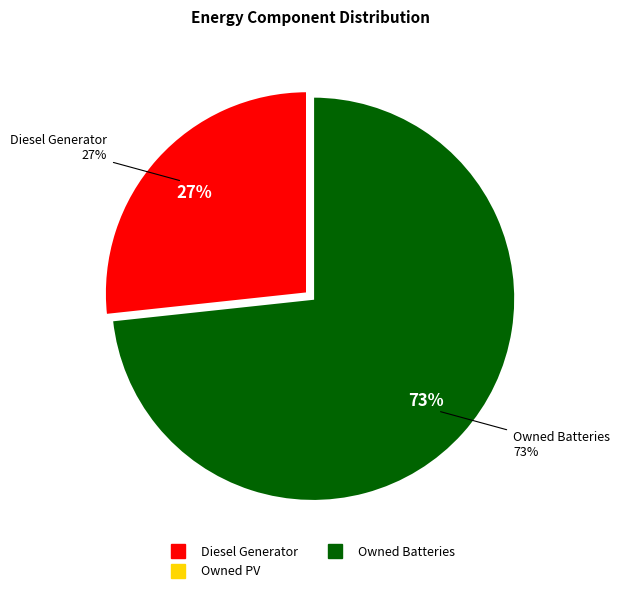

What percentage do Diesel Generator and Owned Batteries together represent?

100.0%